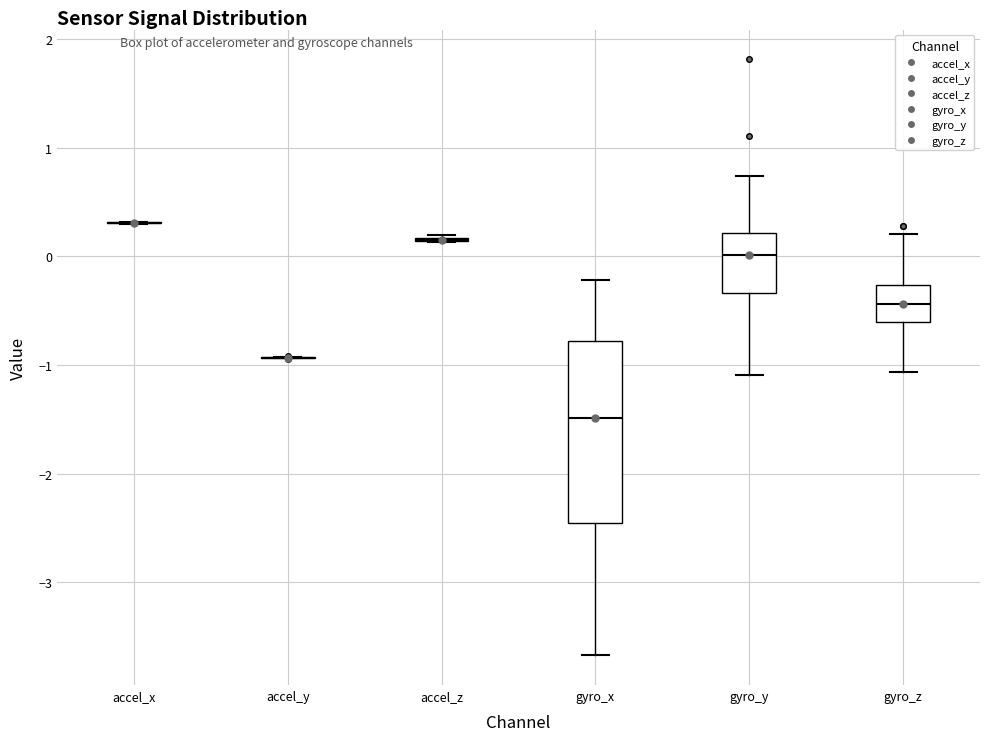

Reading left to right, read every box against the y-axis: the position of its median line, the range the box covers, and the ends of its whiskers. The values are not printed on the chart, so give them approximately, as read against the axis.

accel_x: box collapsed to a line at 0.3, whiskers 0.3 to 0.3
accel_y: box collapsed to a line at -0.9, whiskers -0.9 to -0.9
accel_z: box collapsed to a line at 0.1, whiskers 0.1 to 0.2
gyro_x: median -1.5, box -2.5 to -0.8, whiskers -3.7 to -0.2
gyro_y: median 0.0, box -0.3 to 0.2, whiskers -1.1 to 0.7
gyro_z: median -0.4, box -0.6 to -0.3, whiskers -1.1 to 0.2